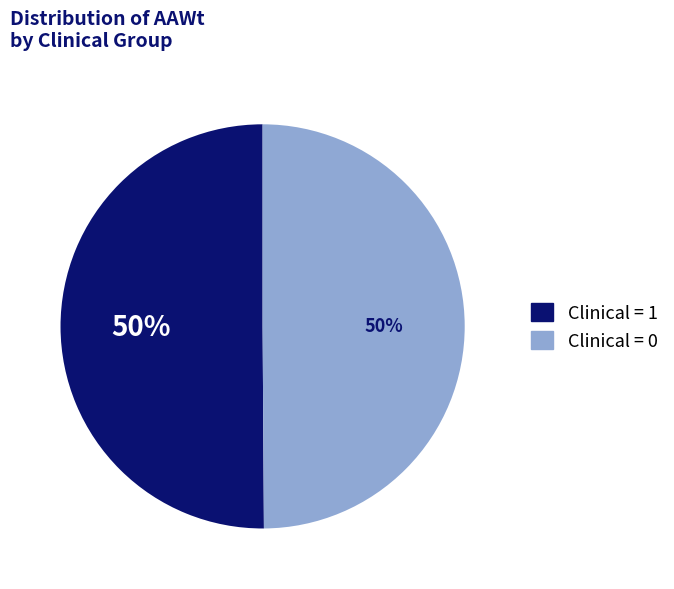

To the nearest percent, what is the combined percentage of Clinical = 0 and Clinical = 1?

100%